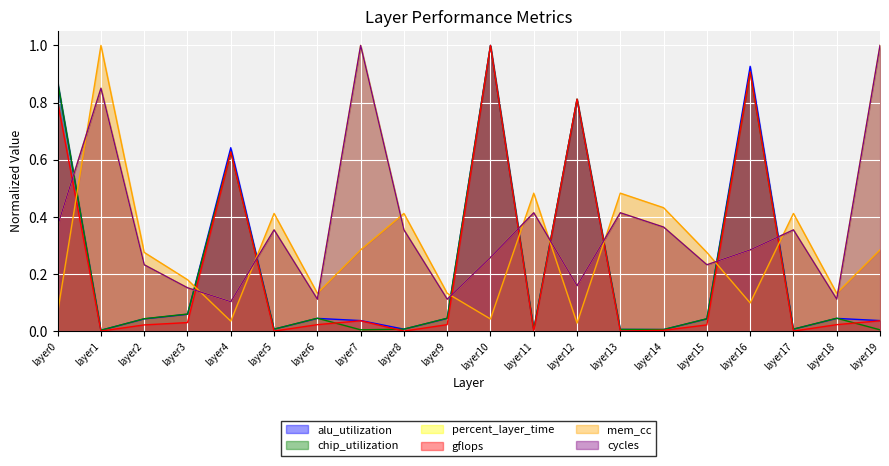

The mem_cc series shows 0.3 at layer15. True or false?

True